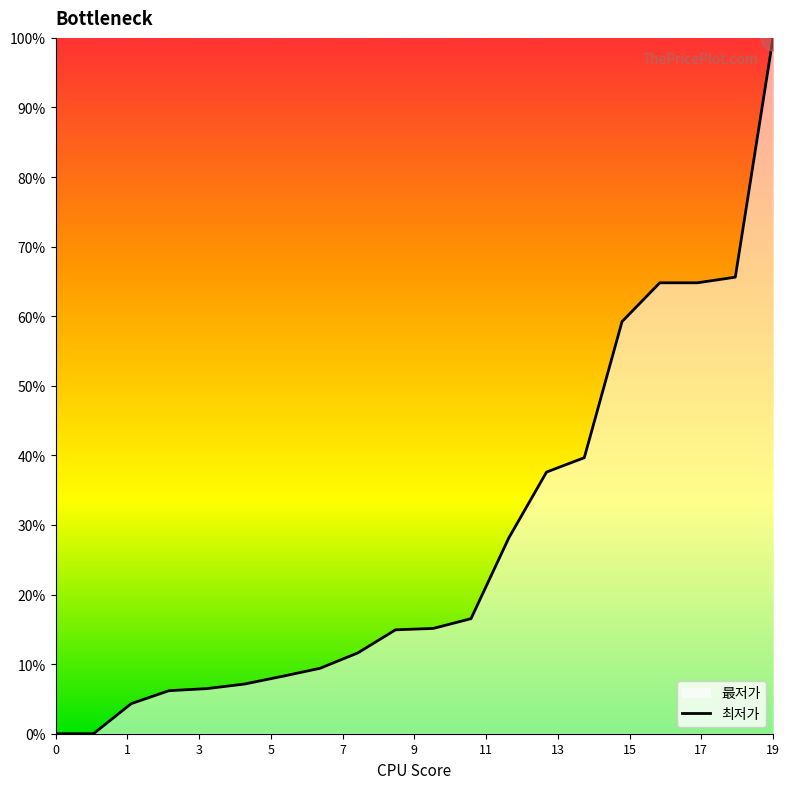

Which label corresponds to the largest value in the chart?

19